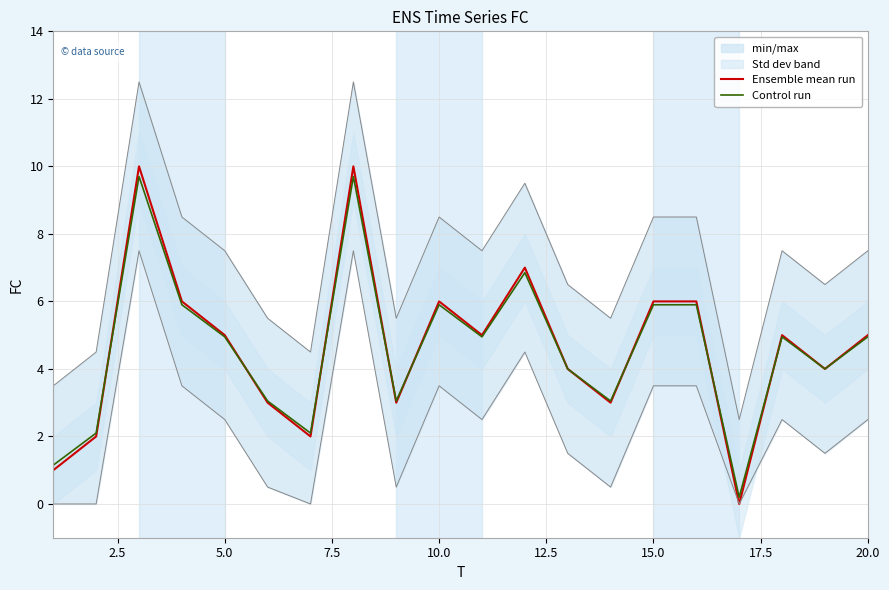

The Ensemble mean run series shows 2.7 at 20.0. True or false?

False